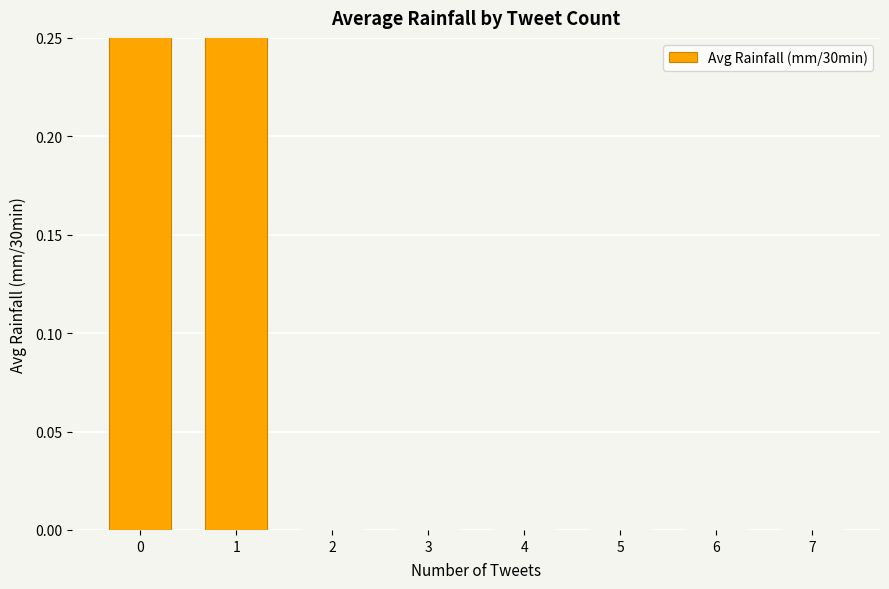

List the labels in order of value, smallest first.

2, 3, 4, 5, 6, 7, 0, 1